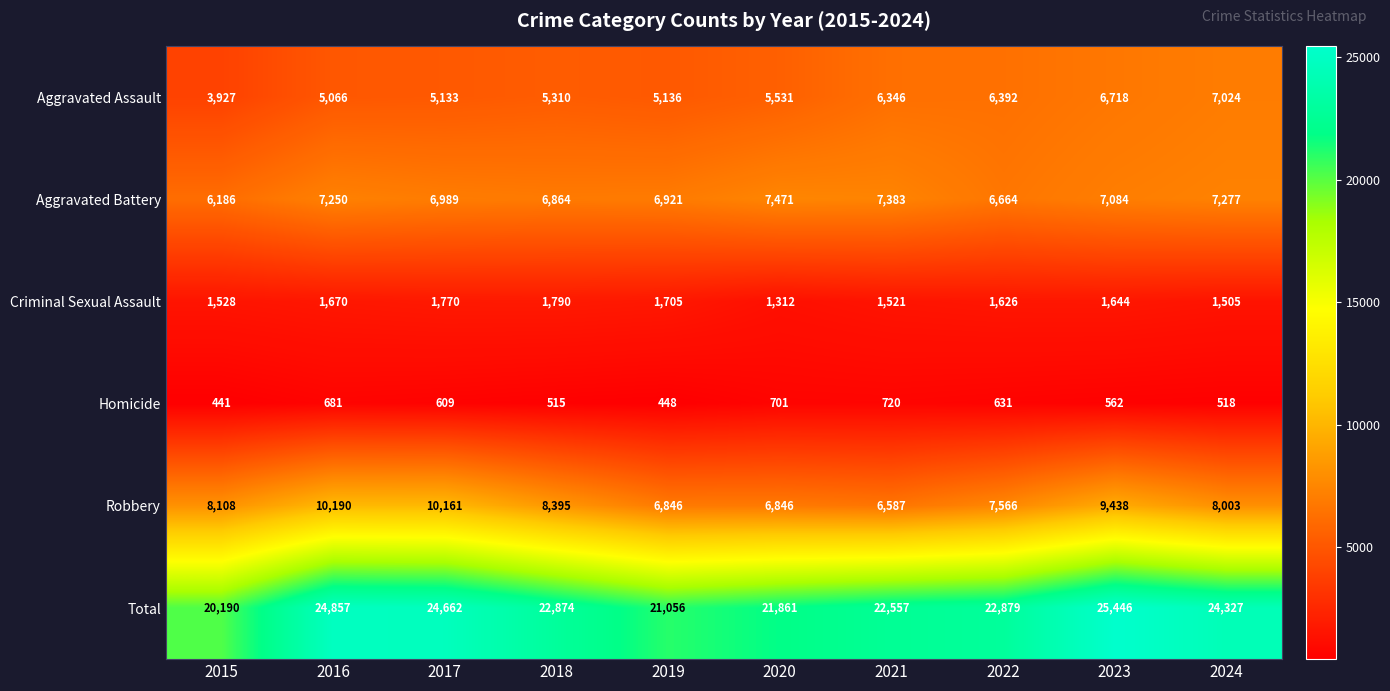

At how many categories does at least one series exceed 18673?

10